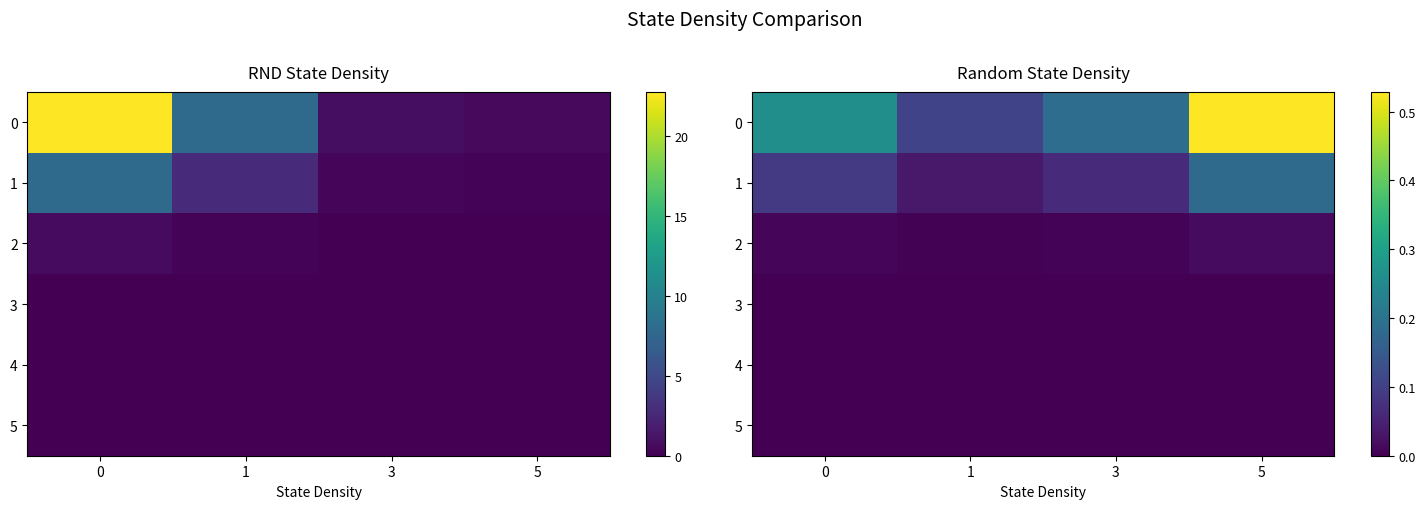

What is the total value across all series at 5?

0.7